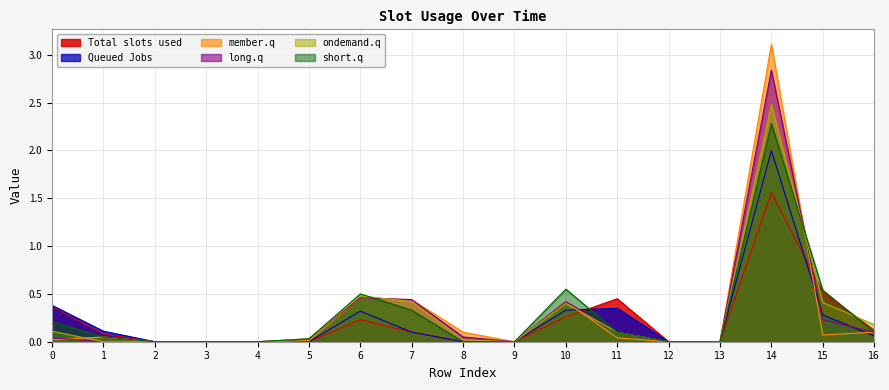

Which series changed the most between 6 and 12?

short.q